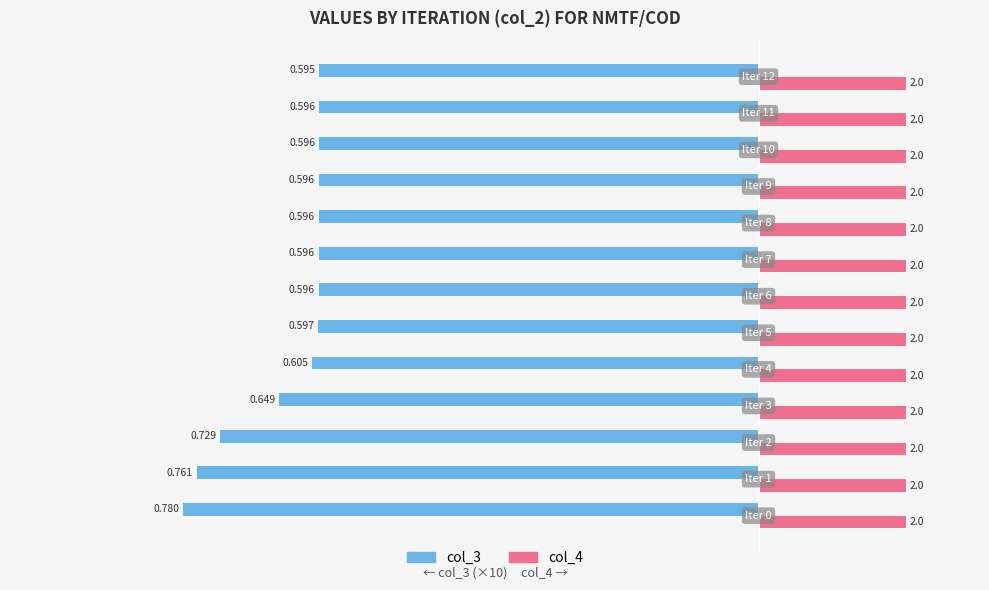

How many data points does each series have?

13